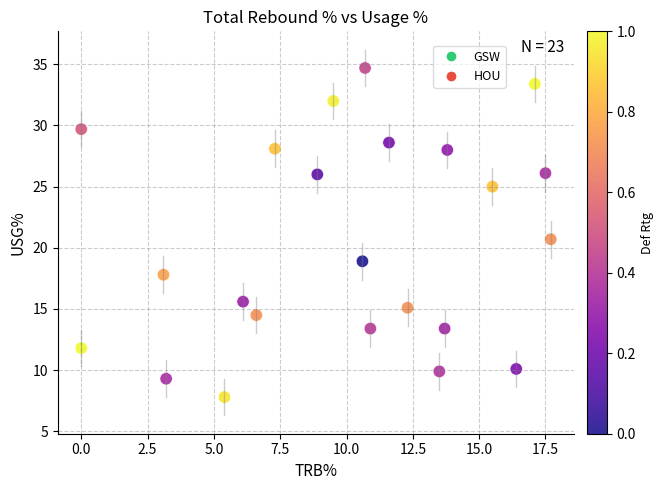

What is the range of Y values (max minus min)?

26.9